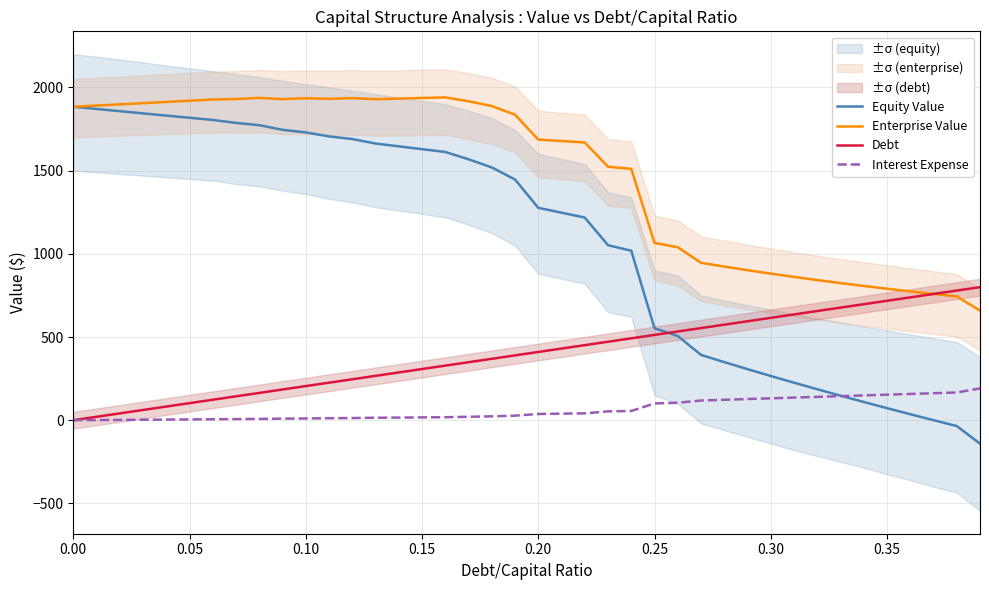

What is the highest value of the Interest Expense series?

191.0